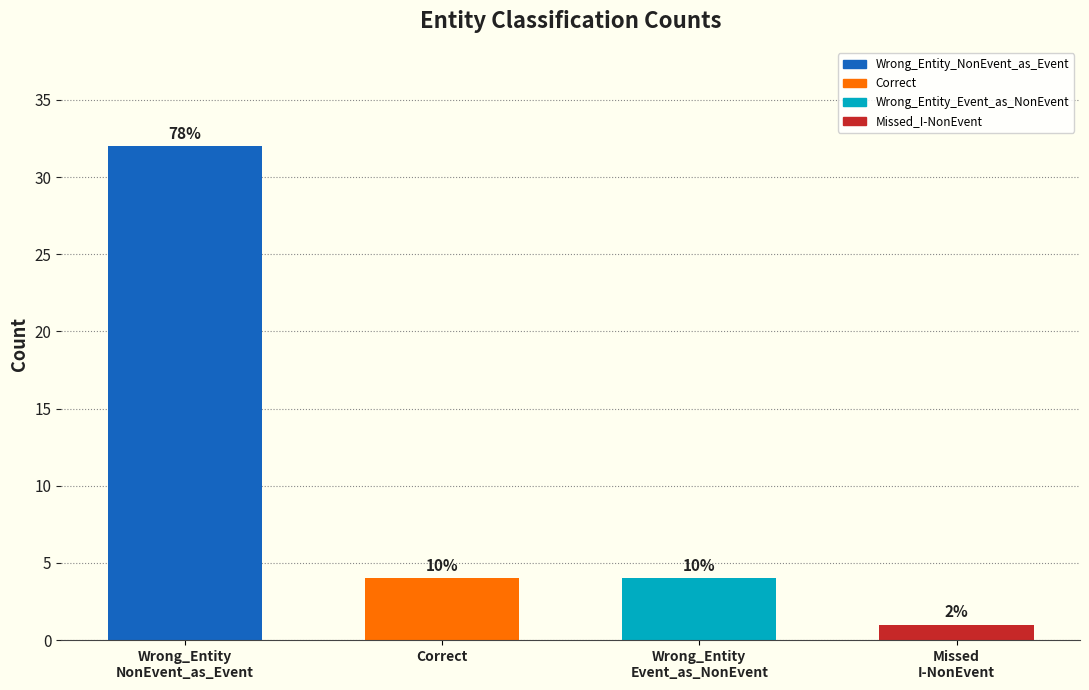

List the labels in order of value, smallest first.

Missed
I-NonEvent, Correct, Wrong_Entity
Event_as_NonEvent, Wrong_Entity
NonEvent_as_Event